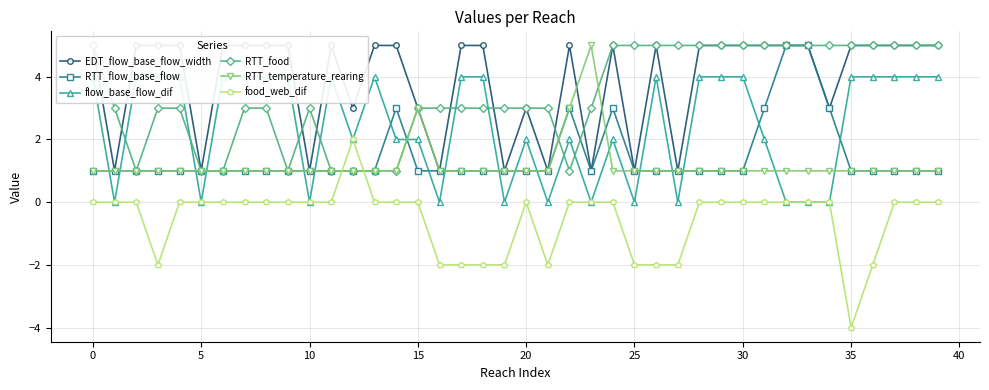

What is the average value of the RTT_food series?

3